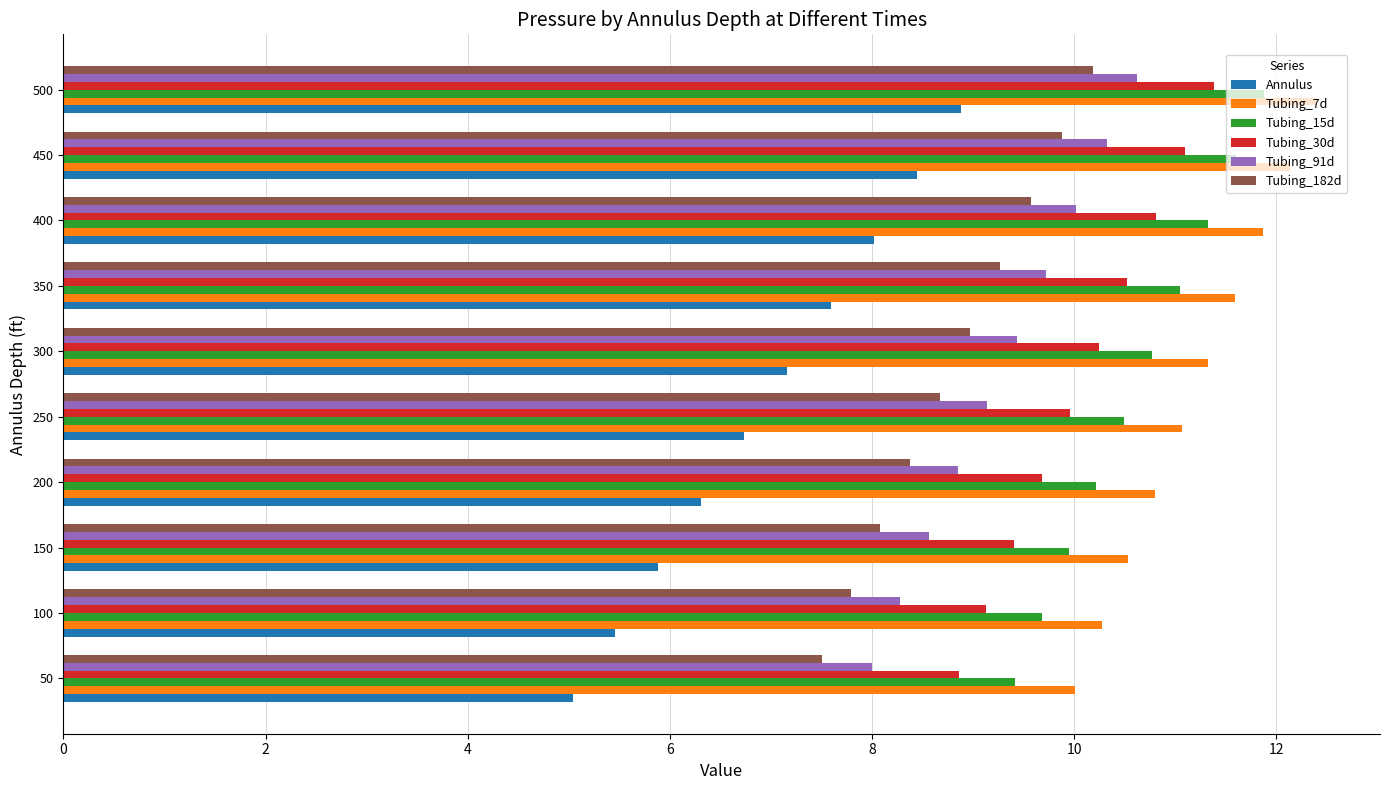

The value of Tubing_91d at 400 is 10.0. True or false?

True